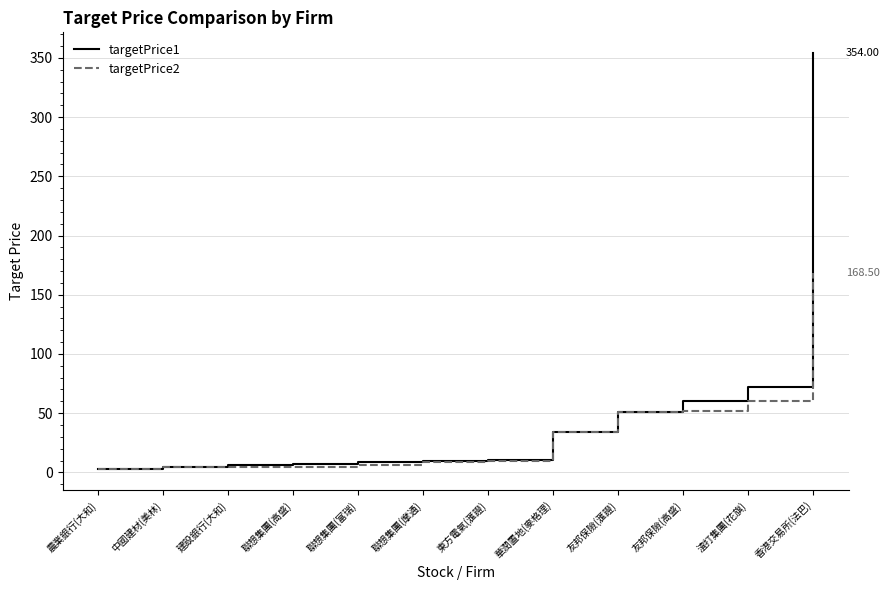

Which series has the widest spread of values?

targetPrice1